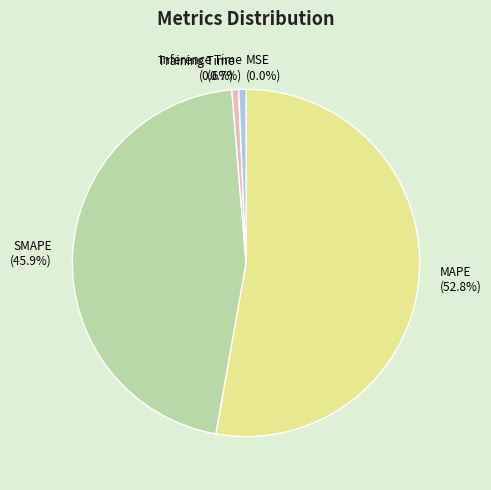

Is there any slice that represents more than half of the pie?

Yes